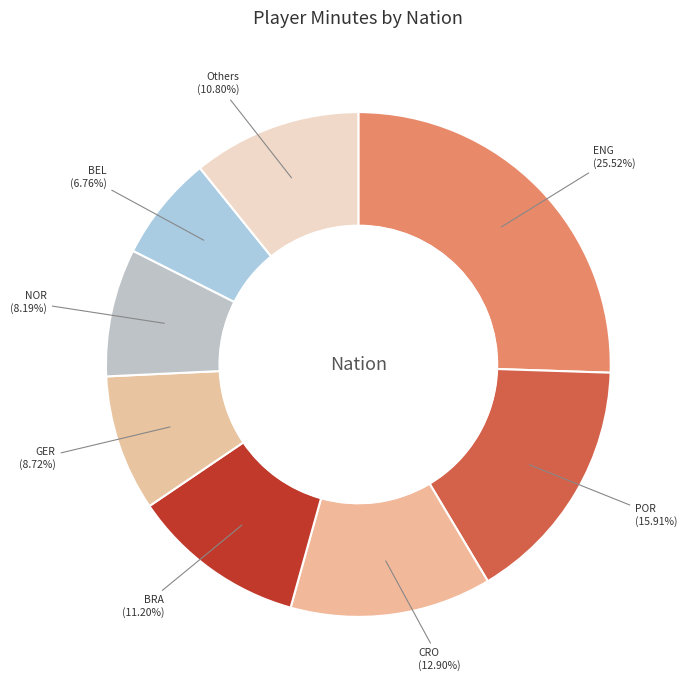

Is ENG the majority of the pie?

No